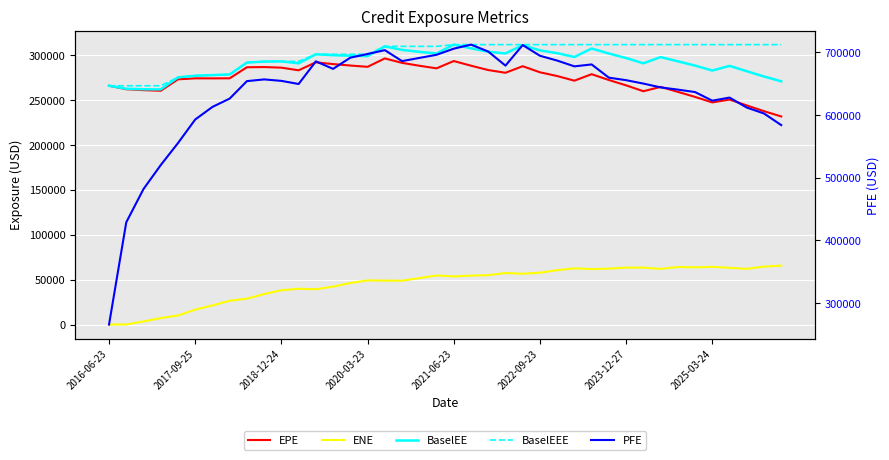

What is the sum of all ENE values?

1824152.2